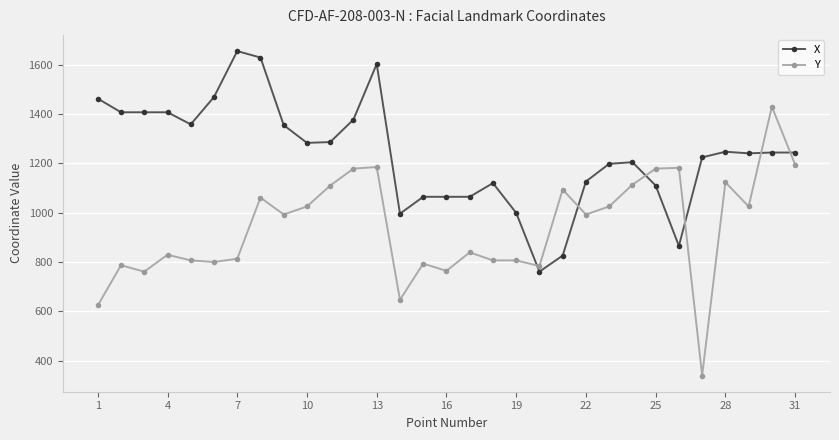

Which series has the widest spread of values?

Y